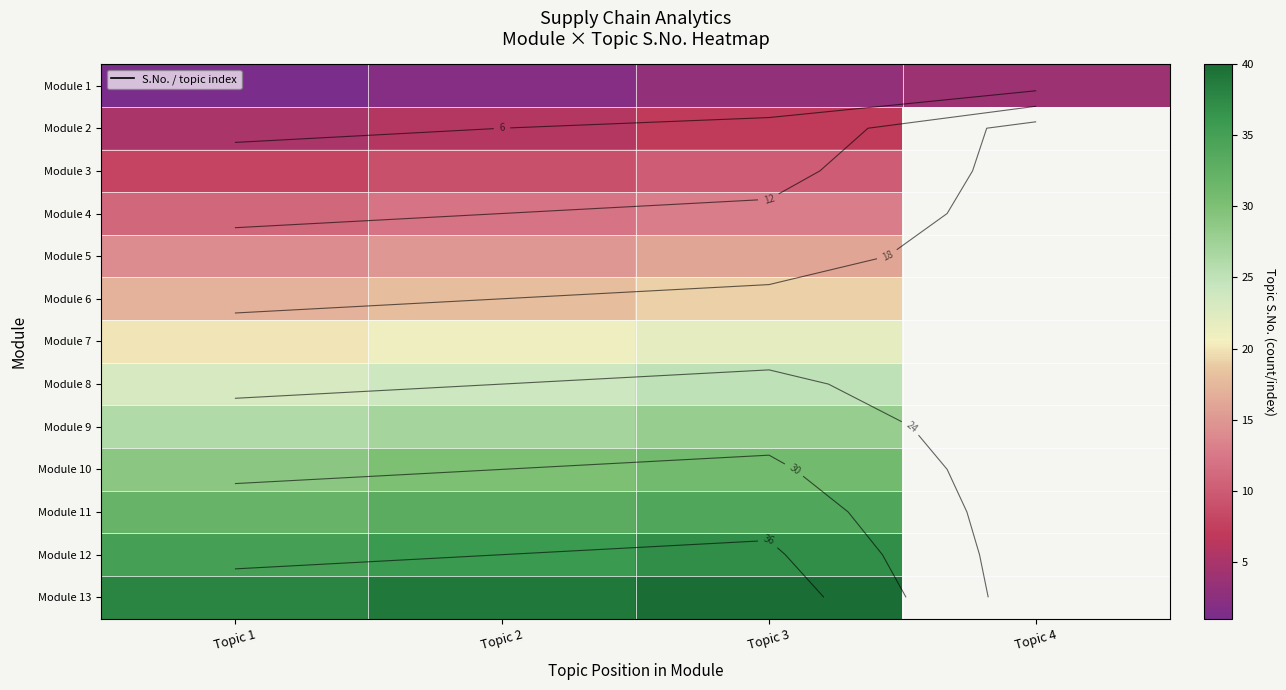

What is the highest value of the Module 1 series?

4.0